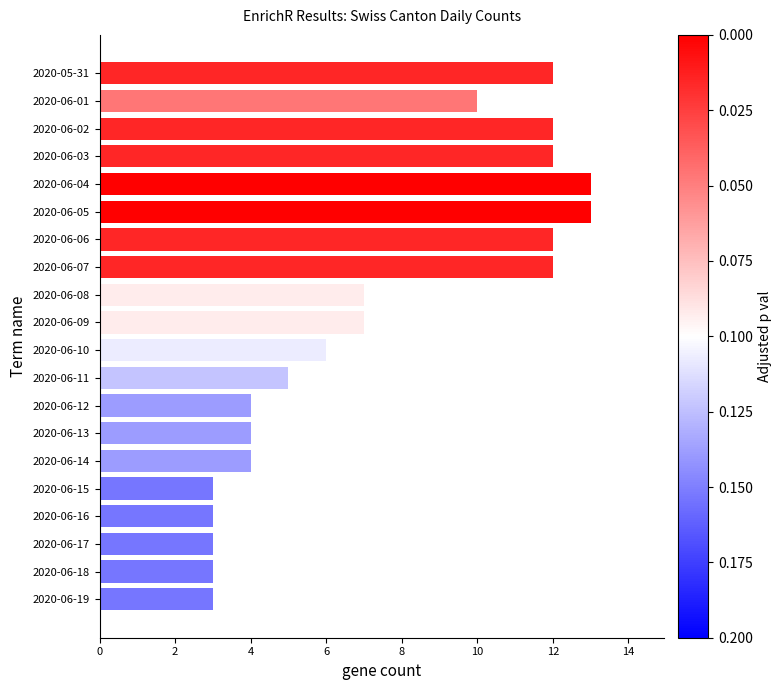

Count the values in the range 4 to 12.

13